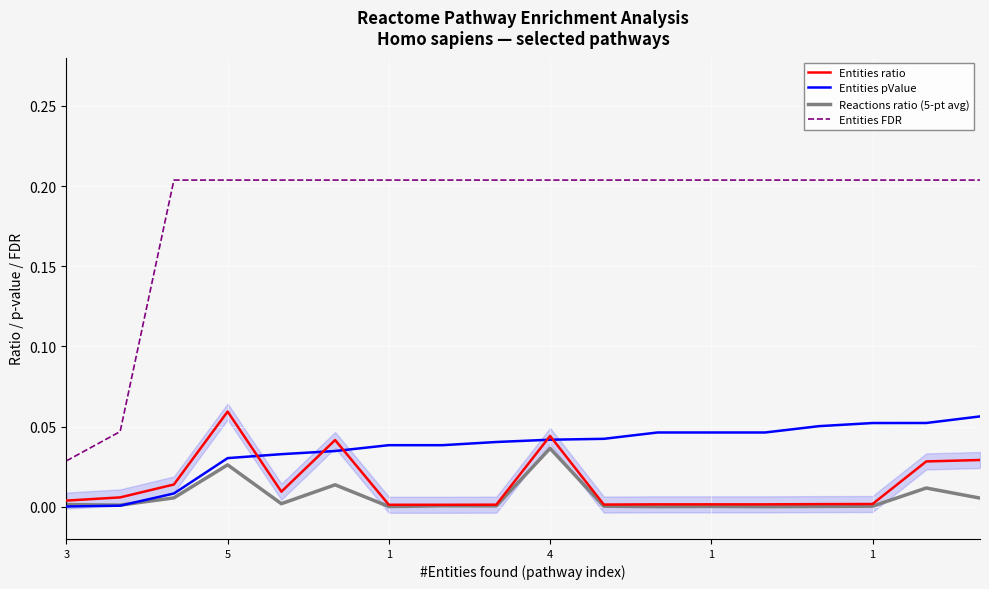

How many lines are shown in the chart?

4